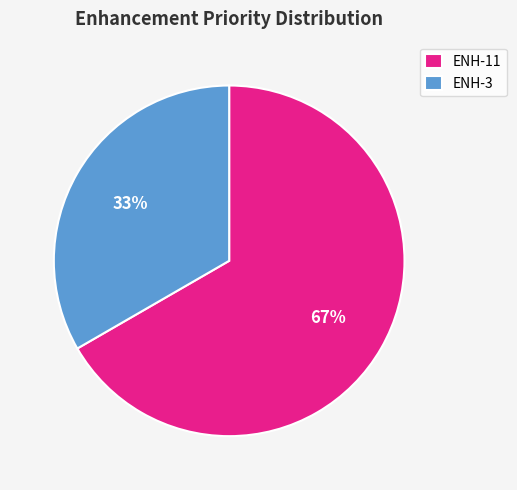

Which slice represents more than half of the pie?

ENH-11